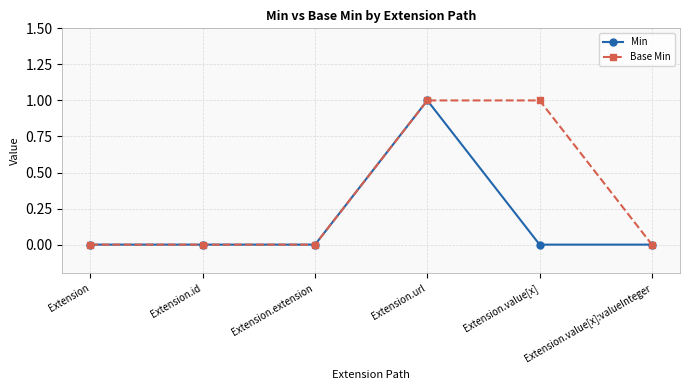

Is it true that Min equals 0 at Extension.url?

False